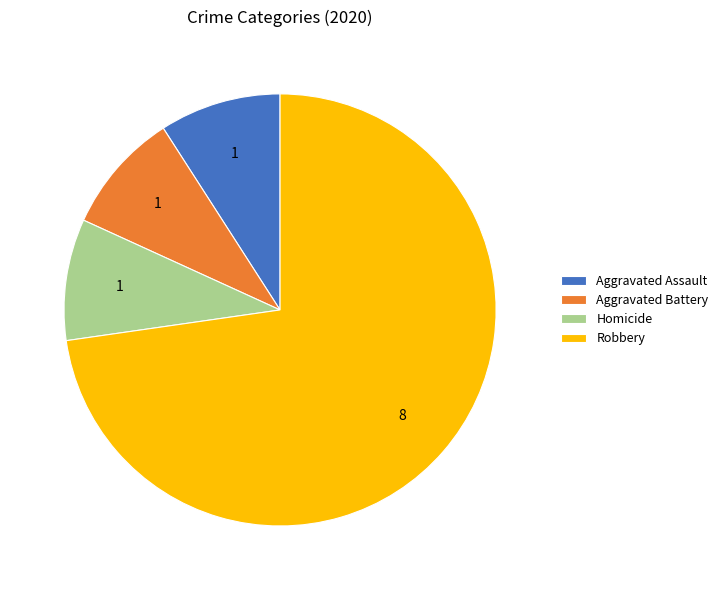

Does Robbery account for over 50% of the chart?

Yes